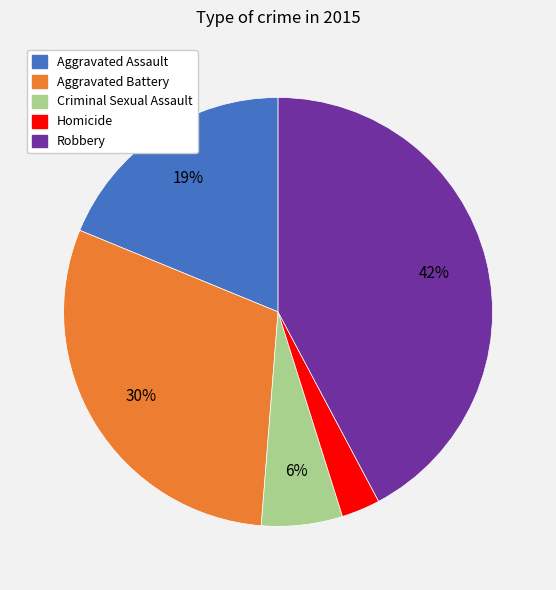

Combined, do Homicide and Aggravated Battery account for over 50%?

No